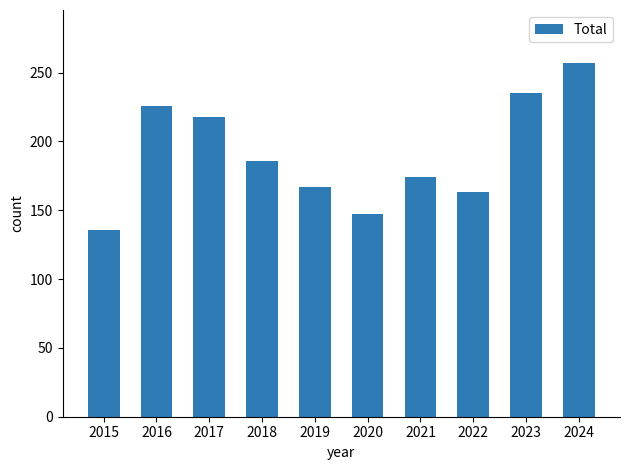

How many data points are less than 186?

5